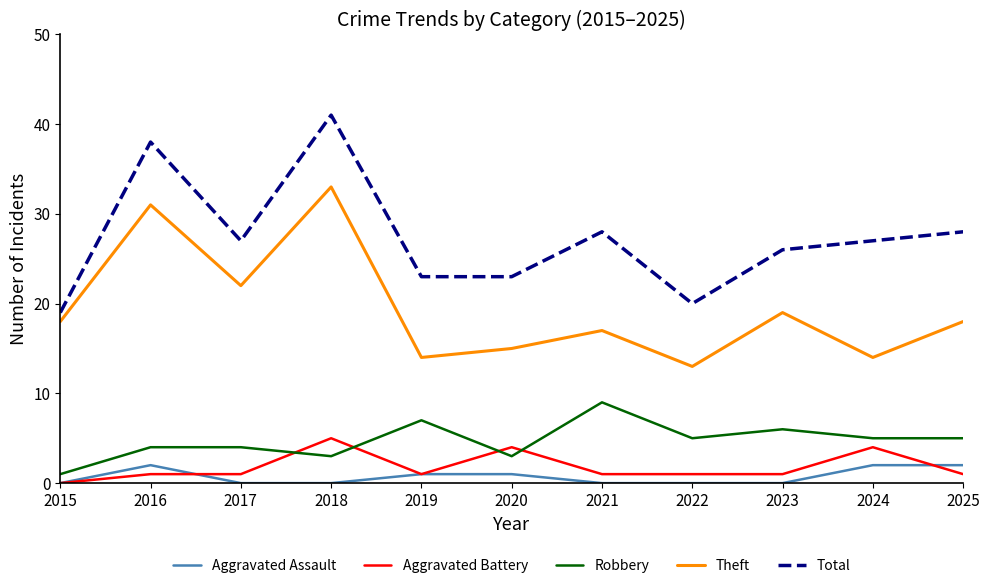

What are all the series names shown in the legend?

Aggravated Assault, Aggravated Battery, Robbery, Theft, Total